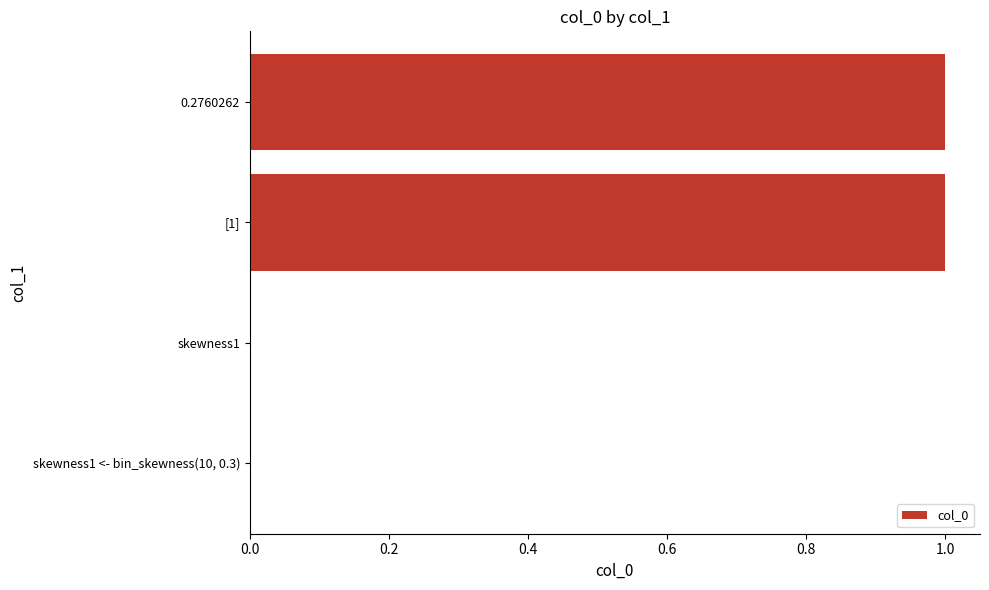

What is the change in value from skewness1 to 0.2760262?

+1